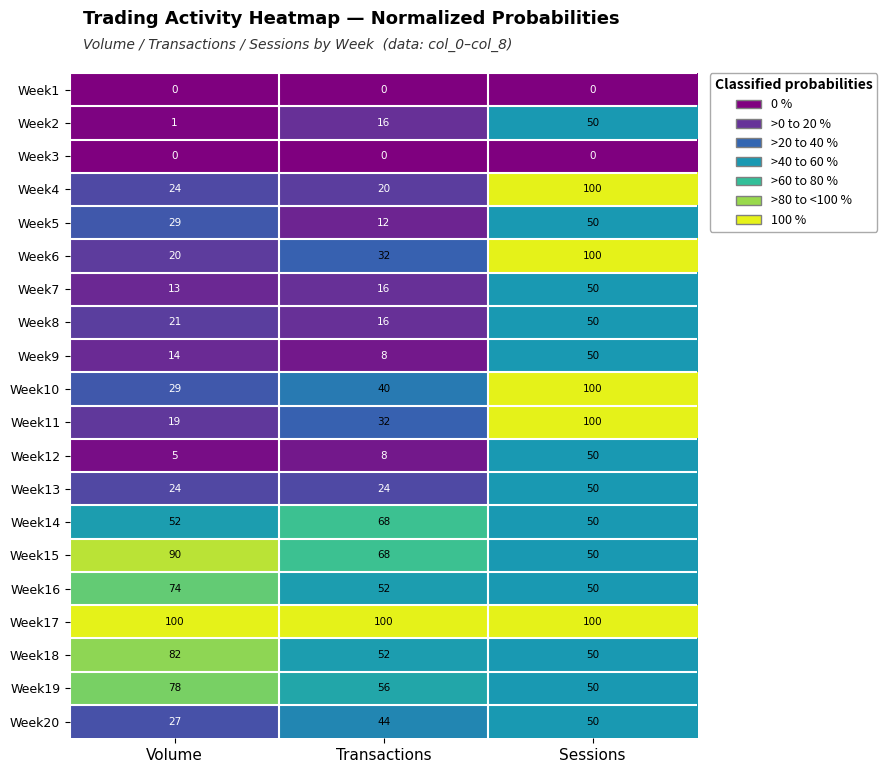

The value of Week20 at Transactions is 44. True or false?

True